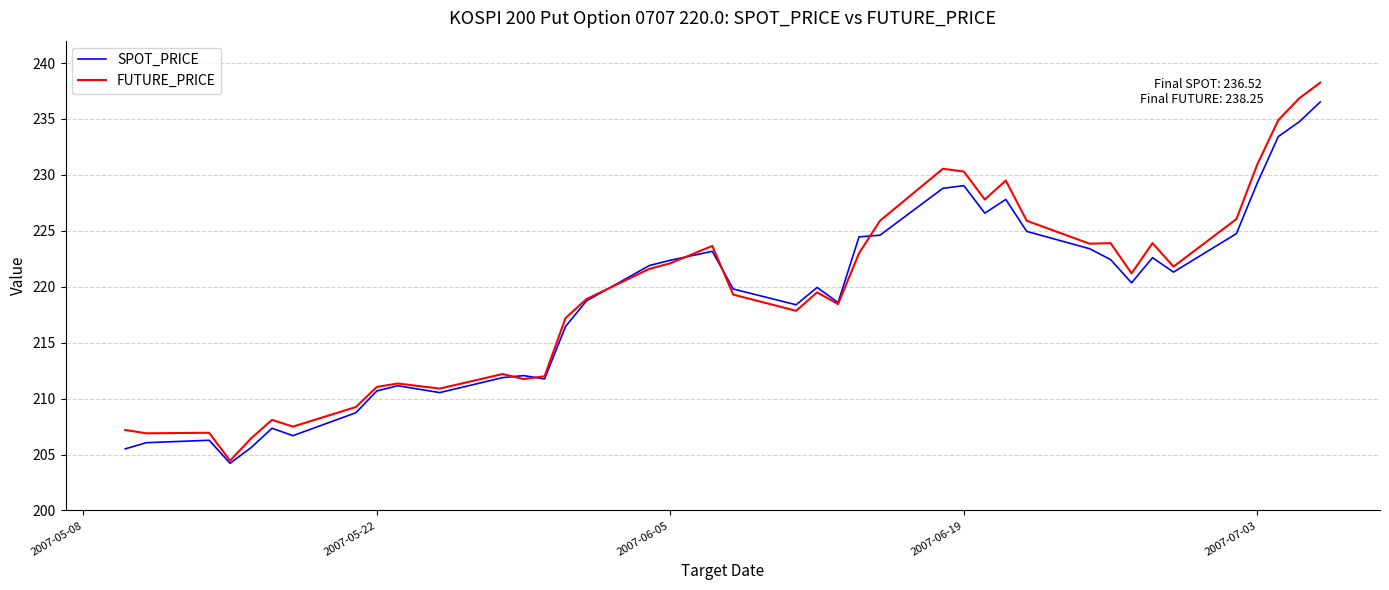

Rank the series by their maximum value, from highest to lowest.

FUTURE_PRICE, SPOT_PRICE